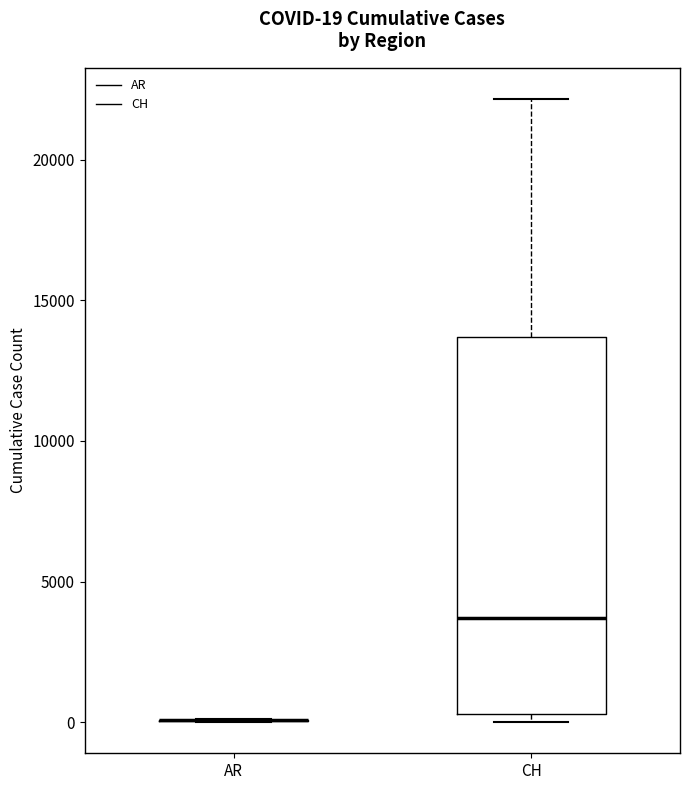

Which box is the tallest, from its lower edge to its upper edge?

CH